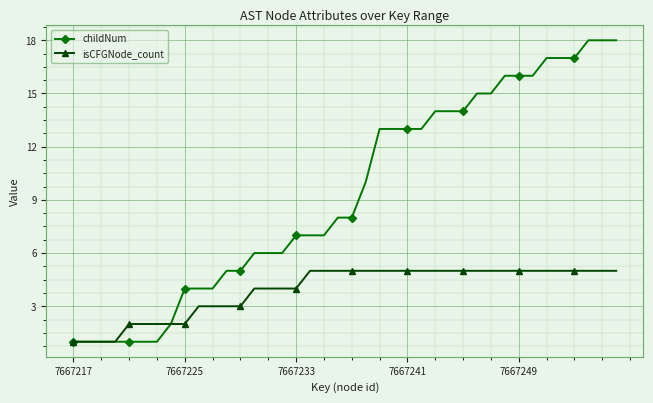

Which series has the largest total across all categories?

childNum